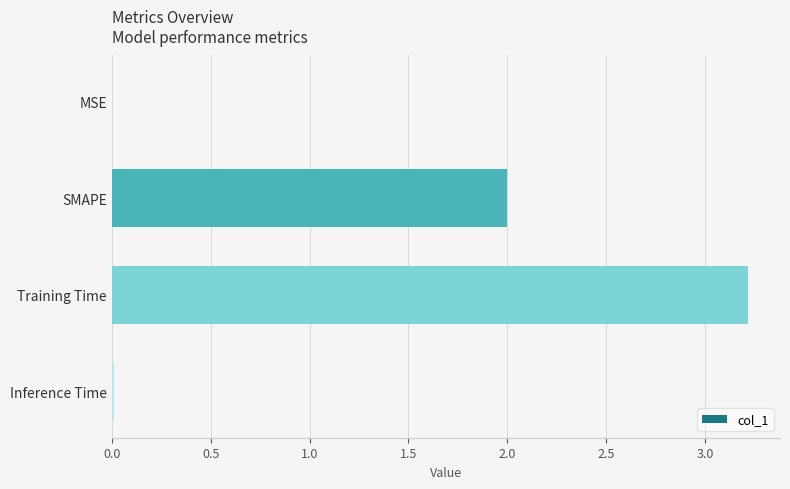

What is the ratio of the value at SMAPE to the value at Training Time?

0.6